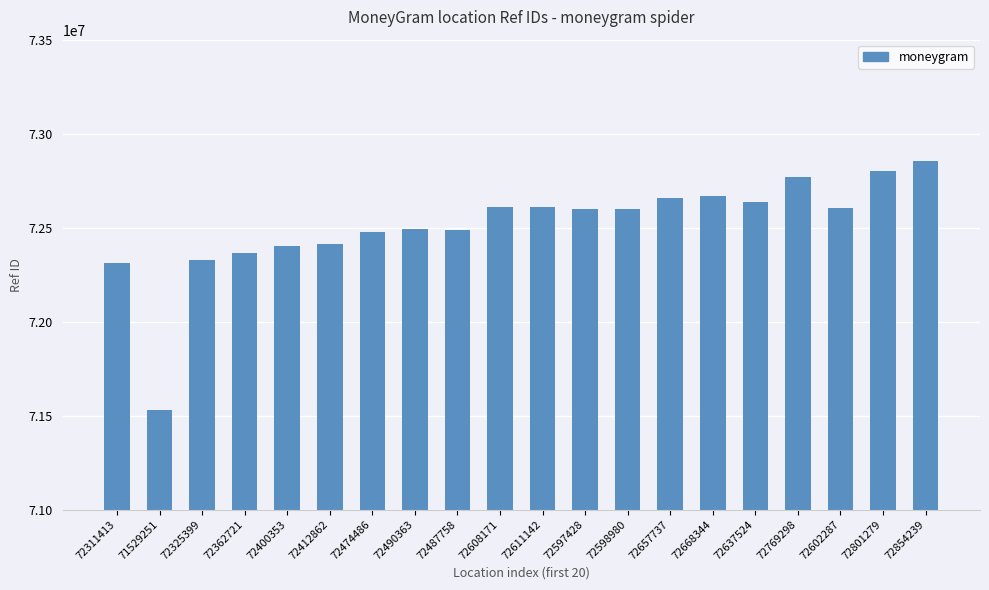

The chart shows a value of 32420364 at 72769298. True or false?

False